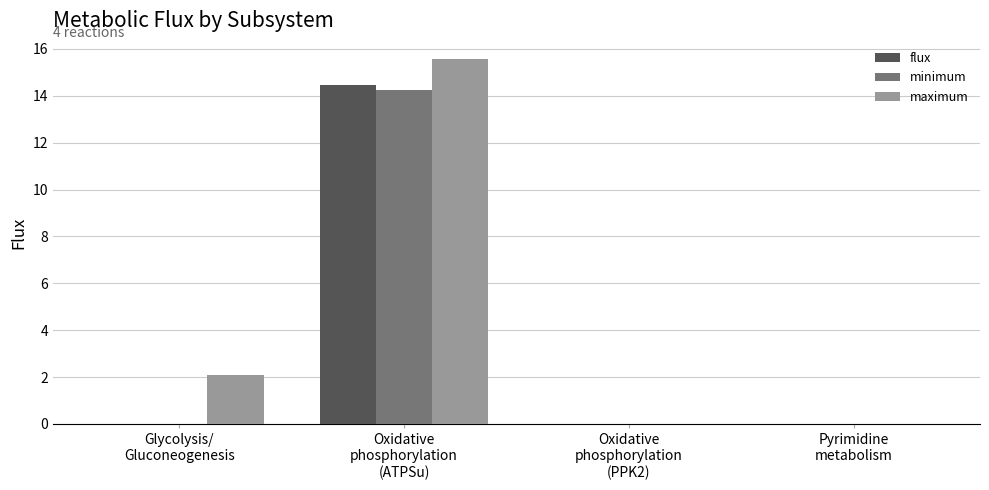

What is the highest value of the maximum series?

15.6